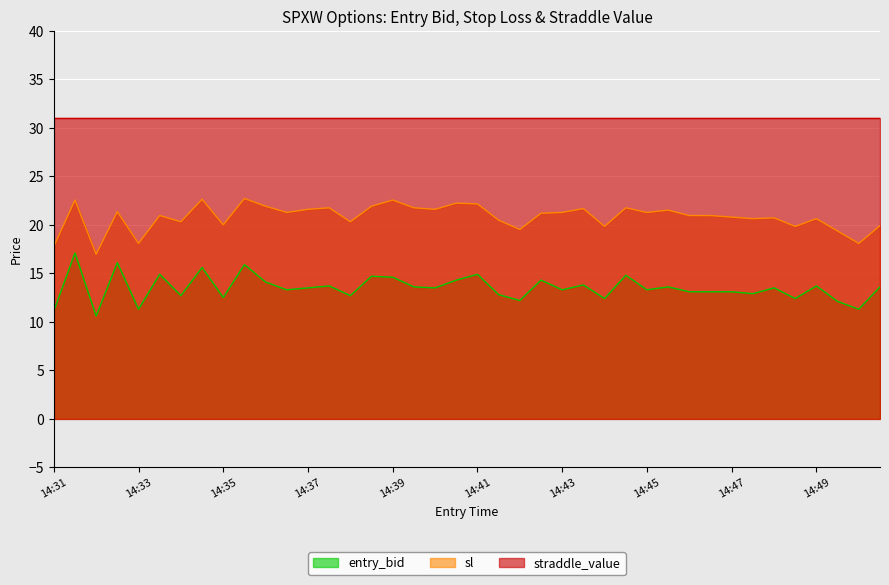

True or false: sl has a value of 10.2 at 14:32.

False